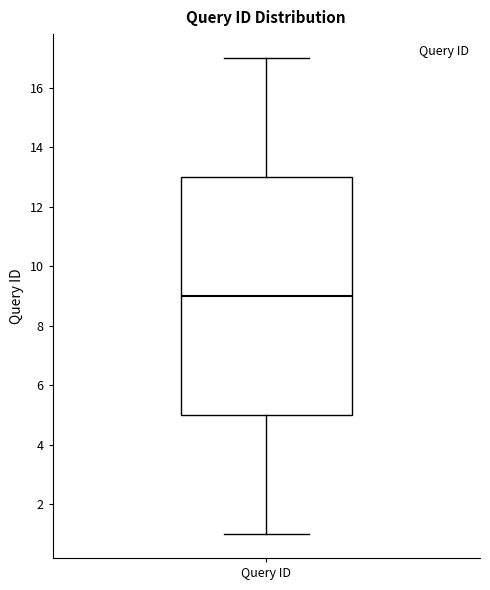

Where does the median line of the box for Query ID sit on the y-axis? The values are not printed on the chart, so give them approximately, as read against the axis.

9